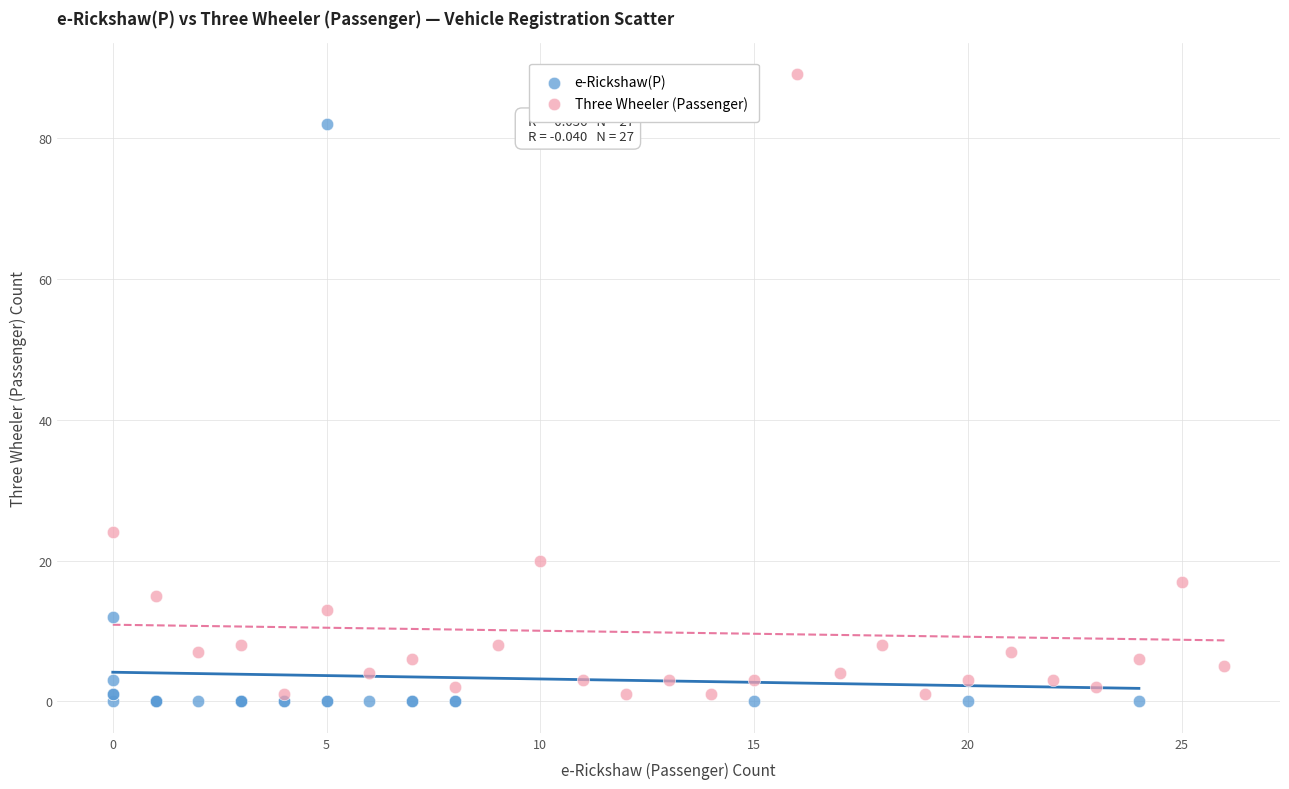

What are all the series names shown in the legend?

e-Rickshaw(P), Three Wheeler (Passenger)